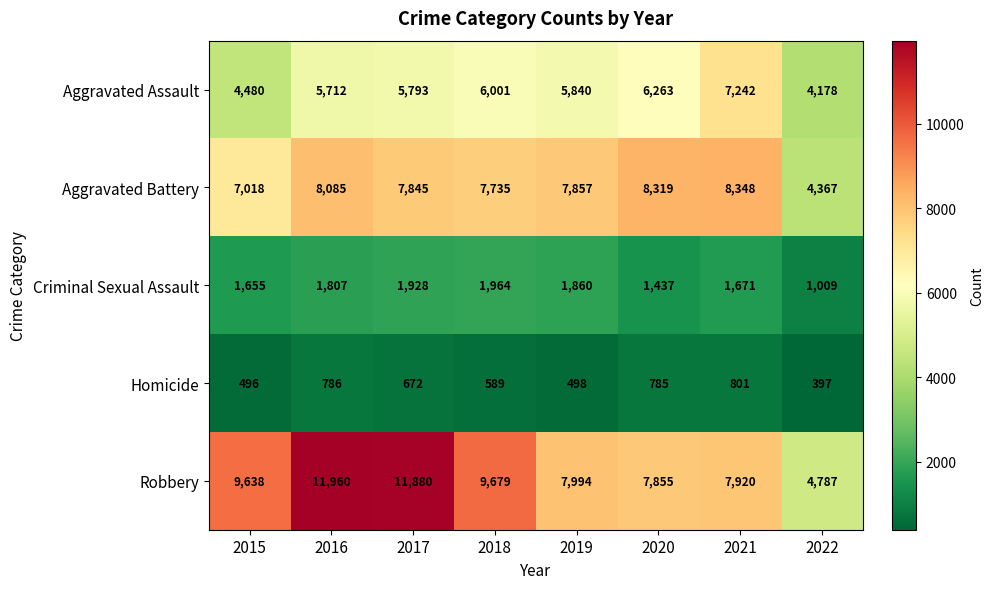

What is the difference between the second highest and minimum values in the Criminal Sexual Assault series?

919